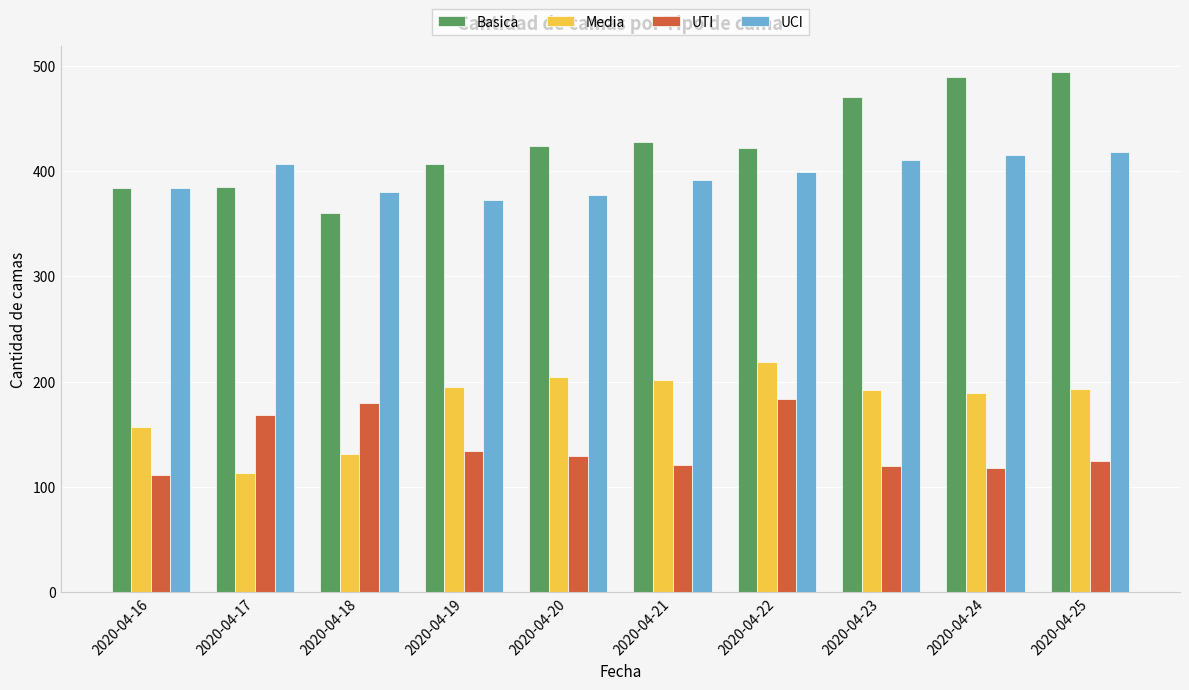

Does the chart contain stacked bars?

No